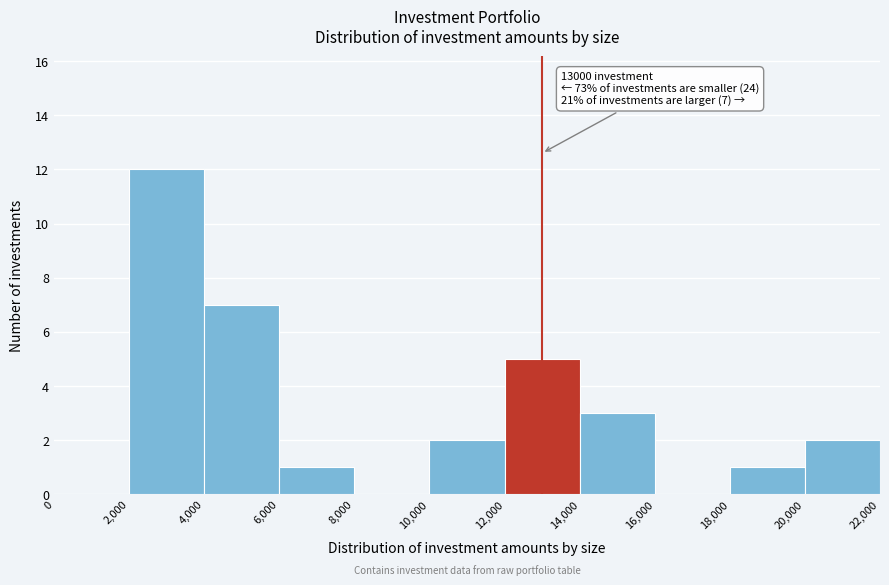

Over which range of the x-axis is the bar tallest?

2,000 to 4,000